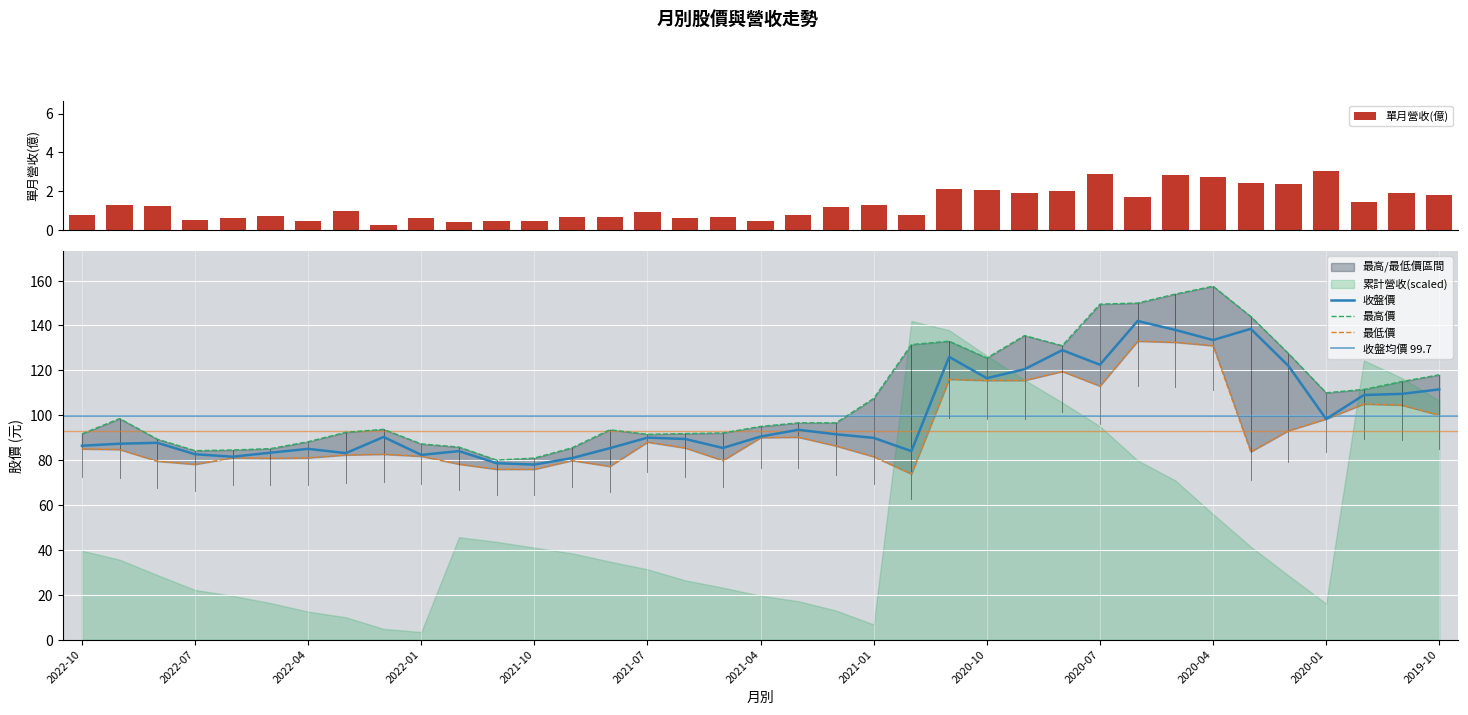

Count the number of categories in the chart.

37